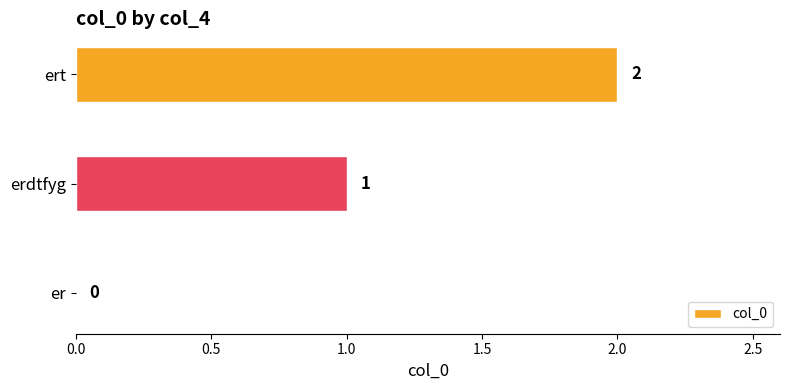

Is it true that the value at ert is 2?

True